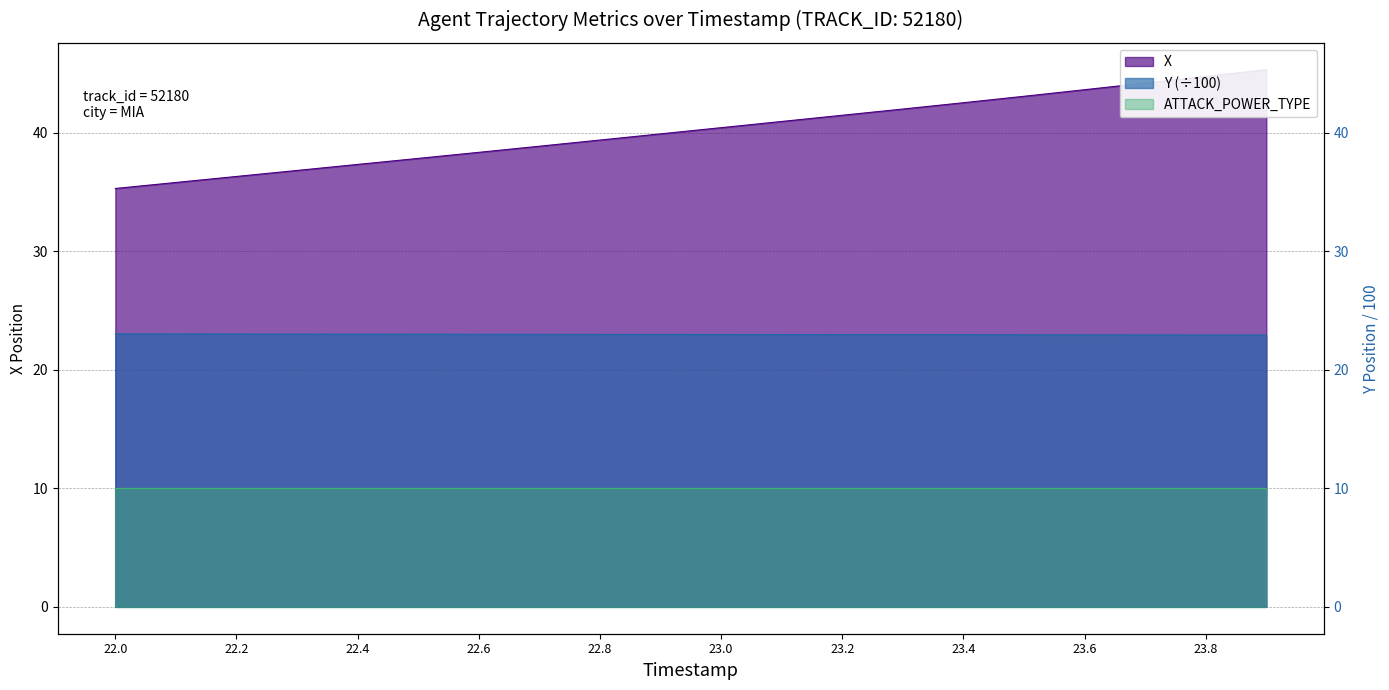

True or false: X and Y cross at least once.

False